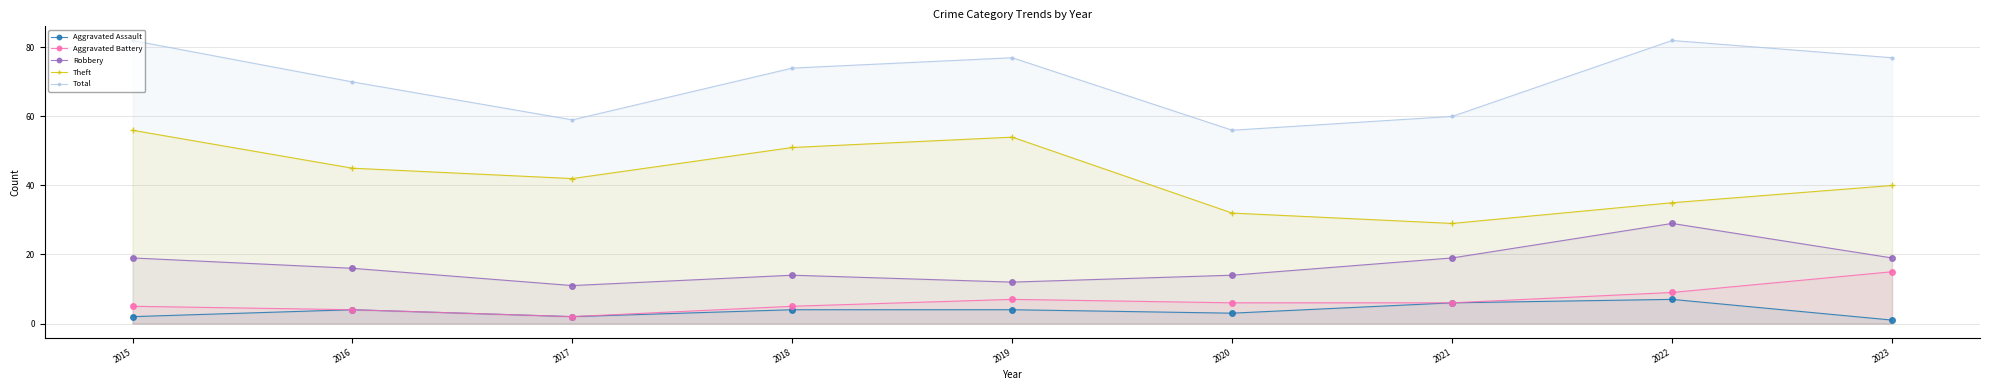

True or false: Total and Robbery intersect in this chart.

False